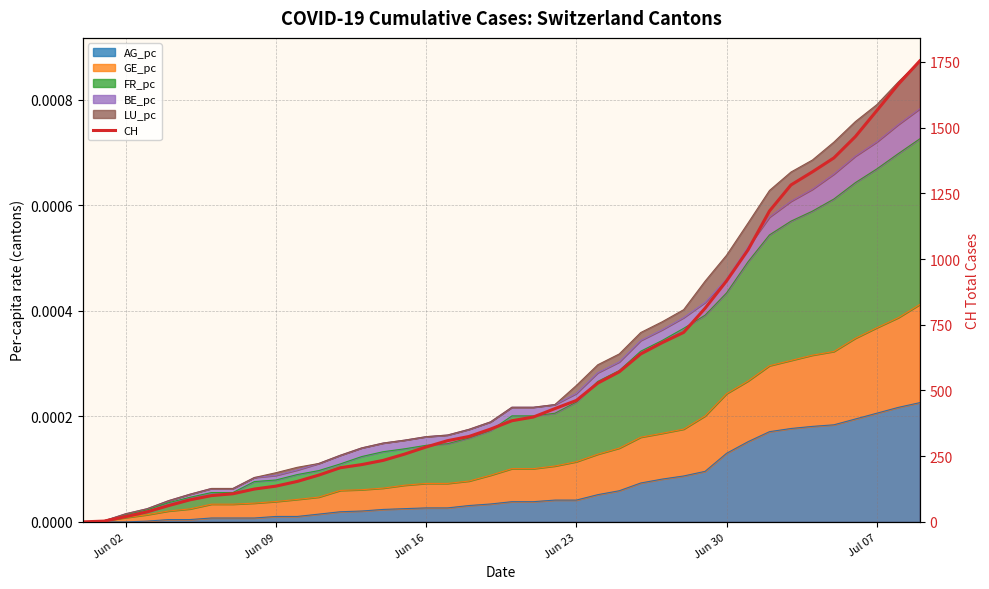

What is the value of the 7th point from the left?

100